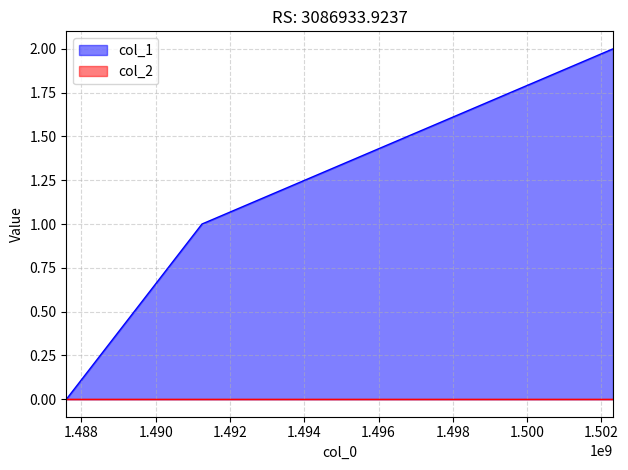

At which label is the value closest to 1?

1491246440